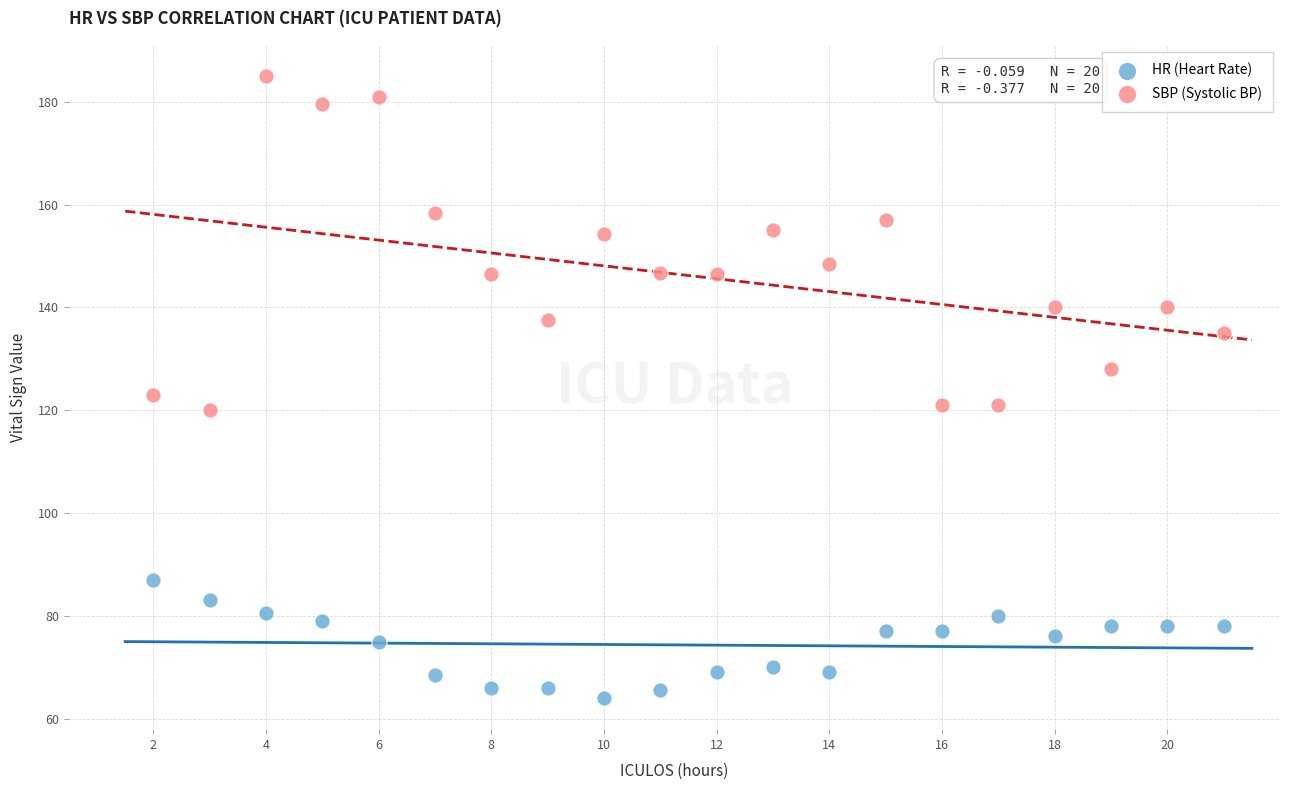

Which series reaches the minimum Y coordinate?

HR (Heart Rate)